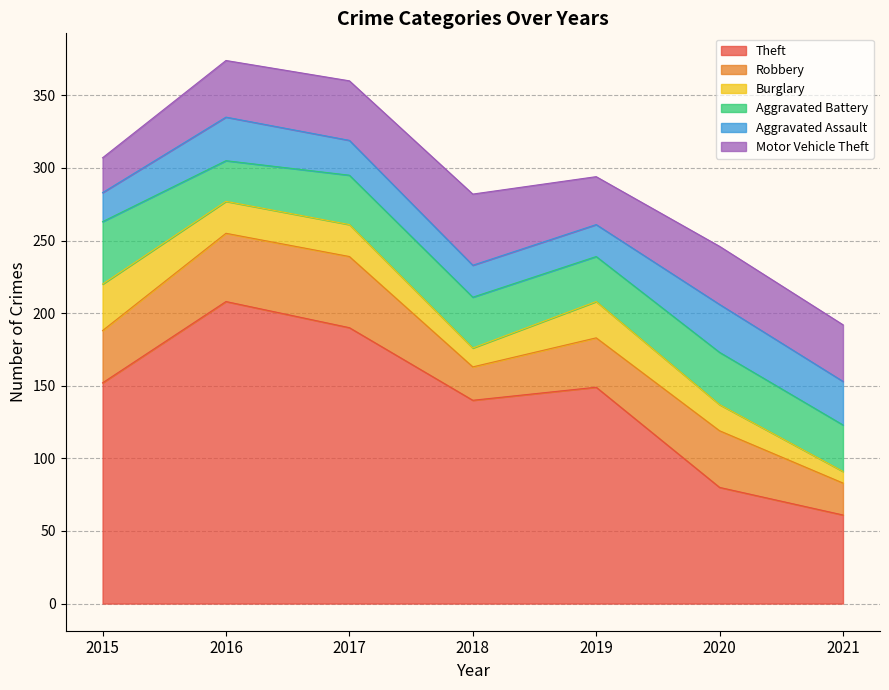

At how many categories does at least one series exceed 20?

7